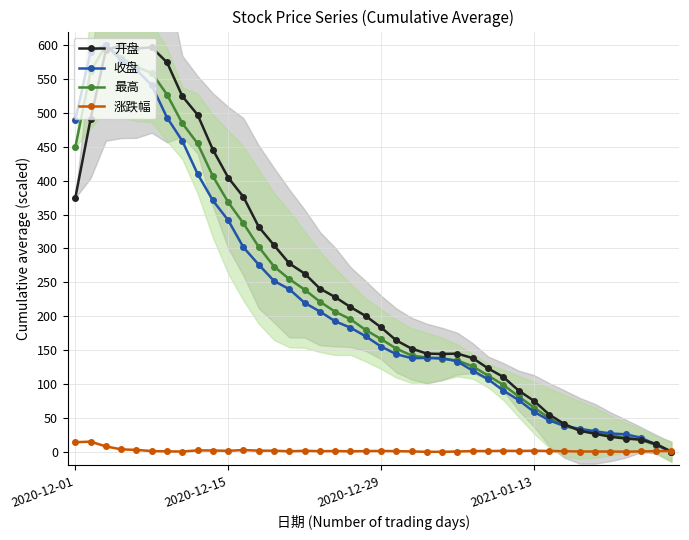

What is the label of the 18th point from the left?

17